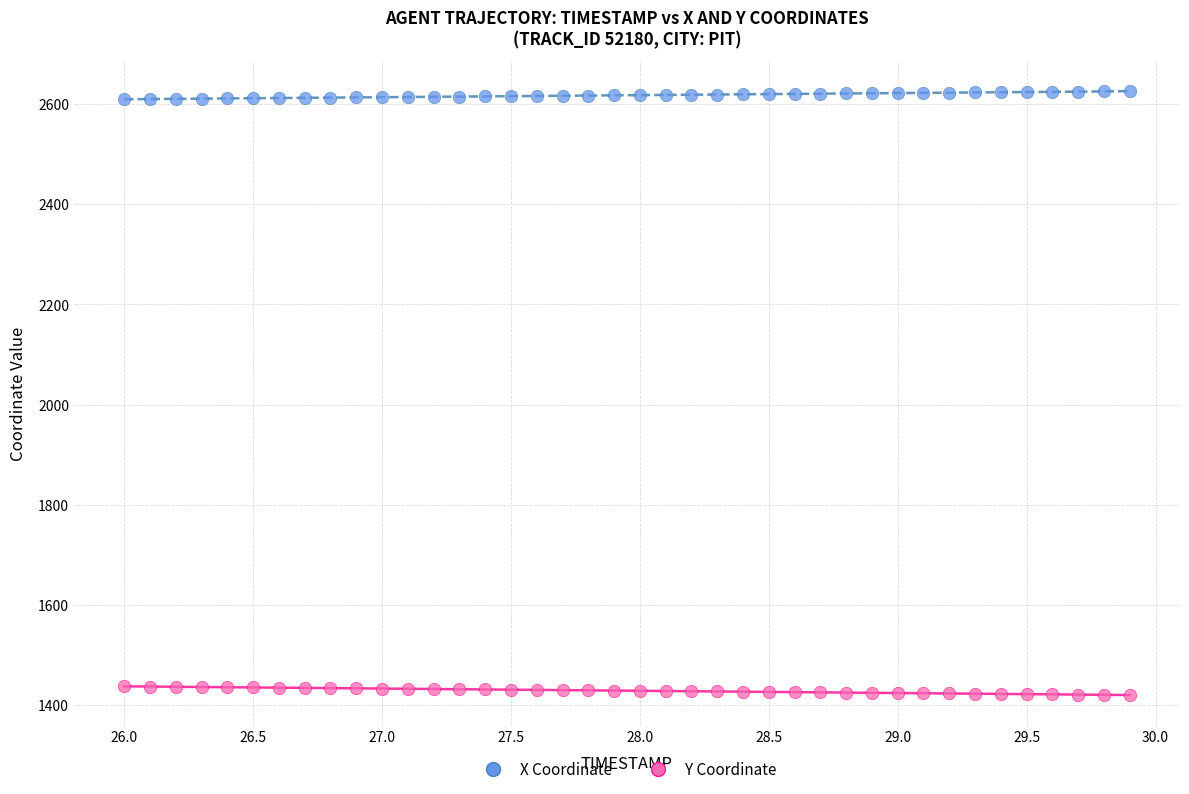

What are all the series names shown in the legend?

X Coordinate, Y Coordinate